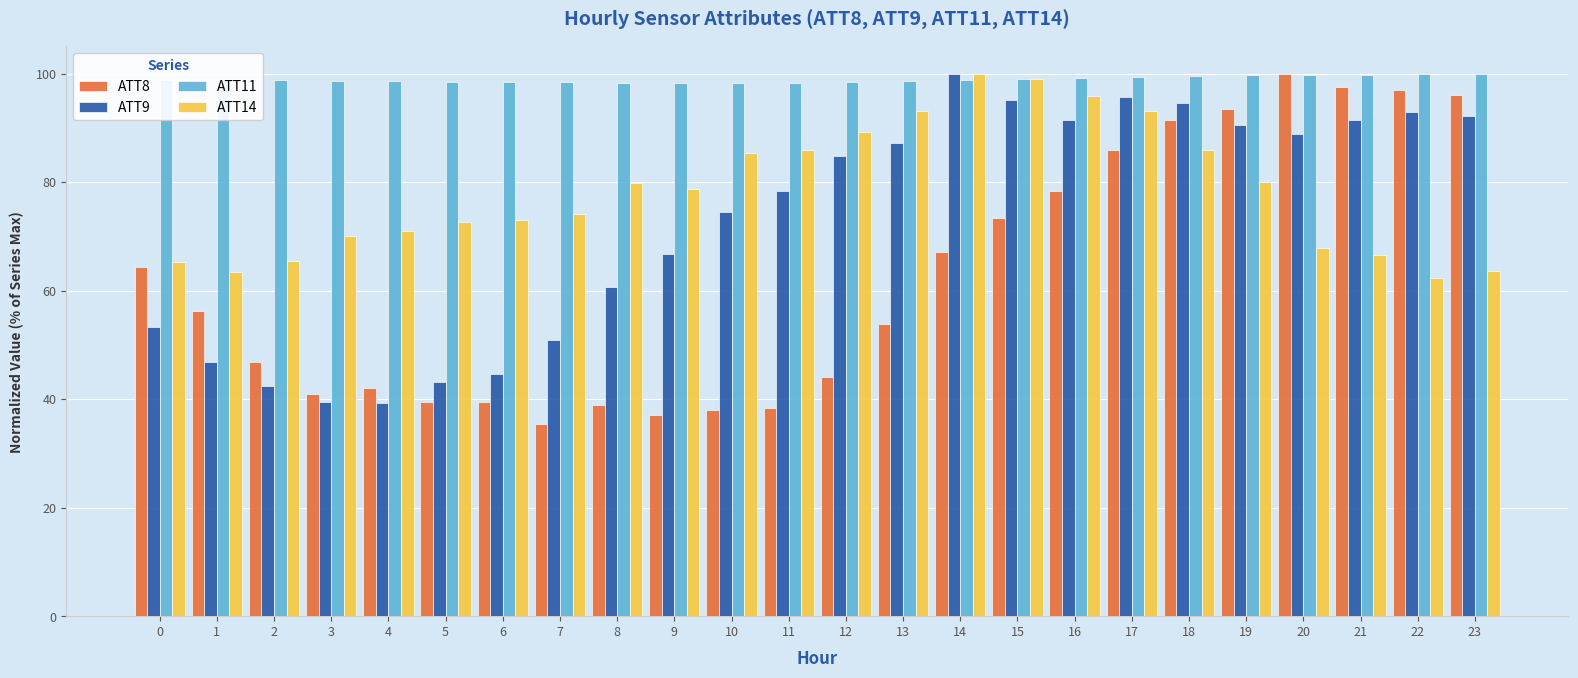

List the series in order of their overall mean, lowest first.

ATT8, ATT9, ATT14, ATT11